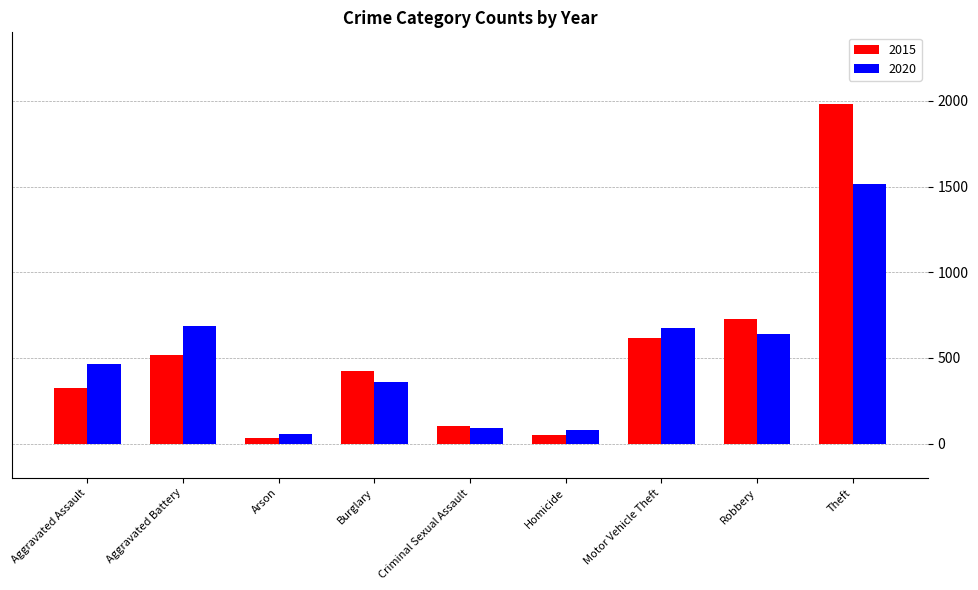

What is the minimum value for 2020?

55